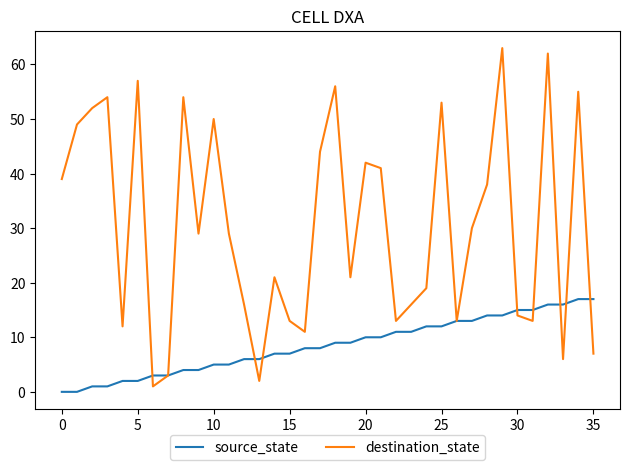

What are all the series names shown in the legend?

source_state, destination_state